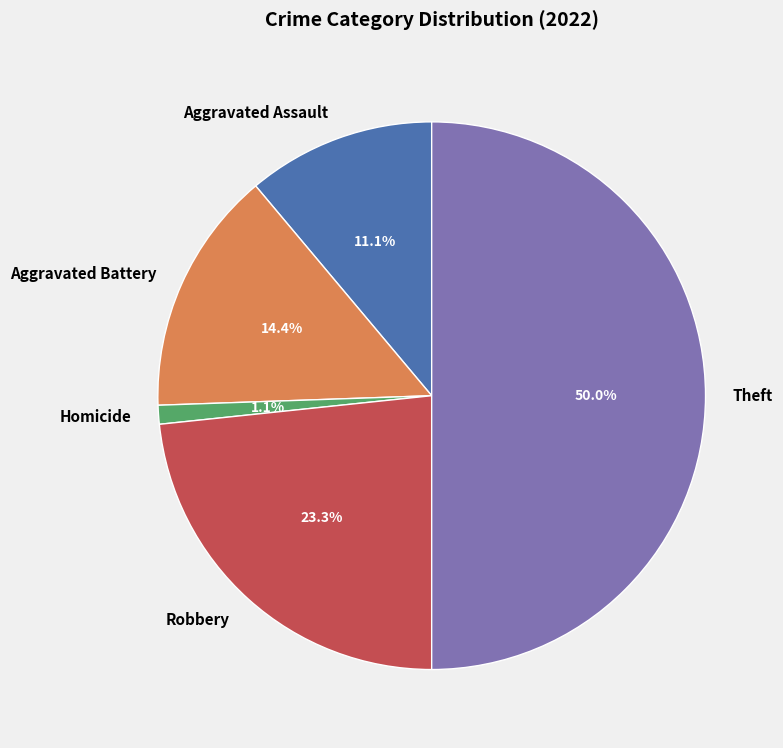

Is Aggravated Battery the majority of the pie?

No